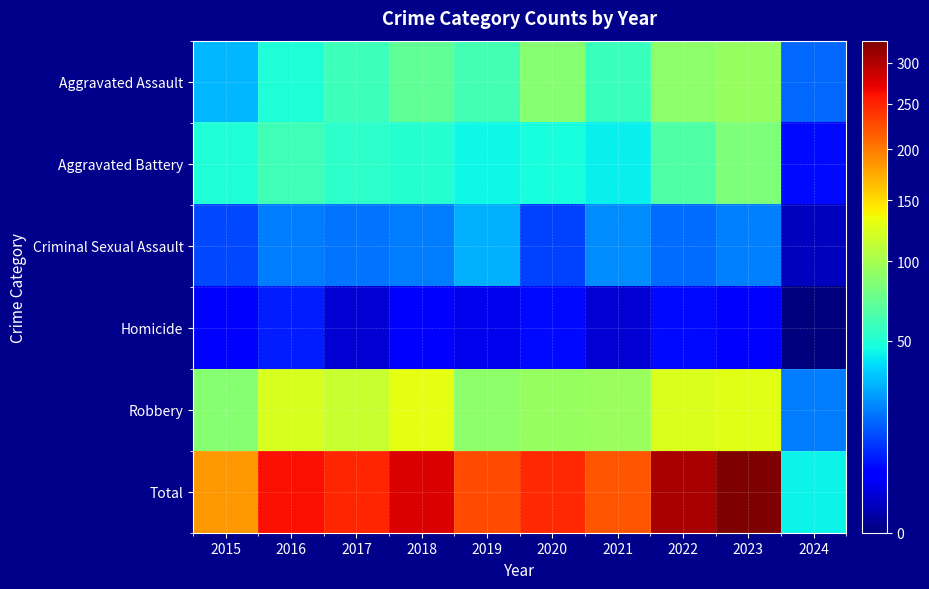

List the series in order of their peak value, lowest first.

Homicide, Criminal Sexual Assault, Aggravated Battery, Aggravated Assault, Robbery, Total